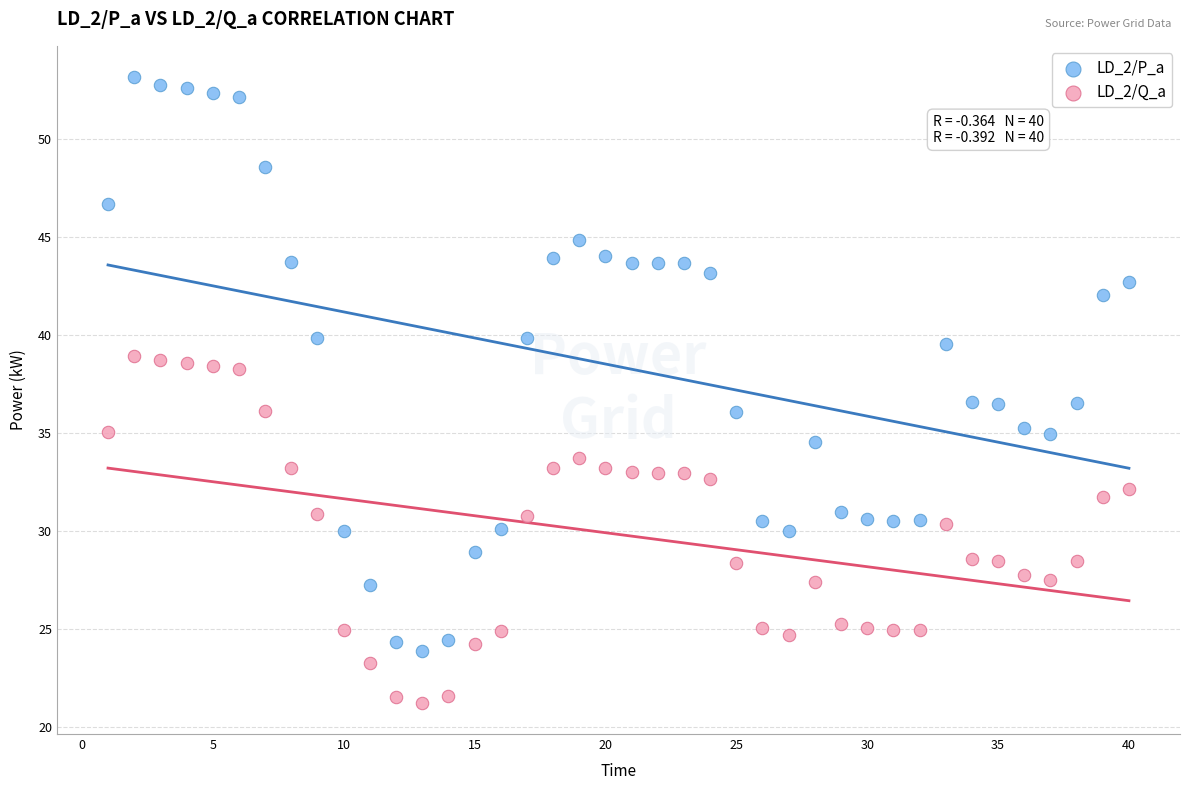

What is the X range (max minus min) for the scatter plot?

39.0